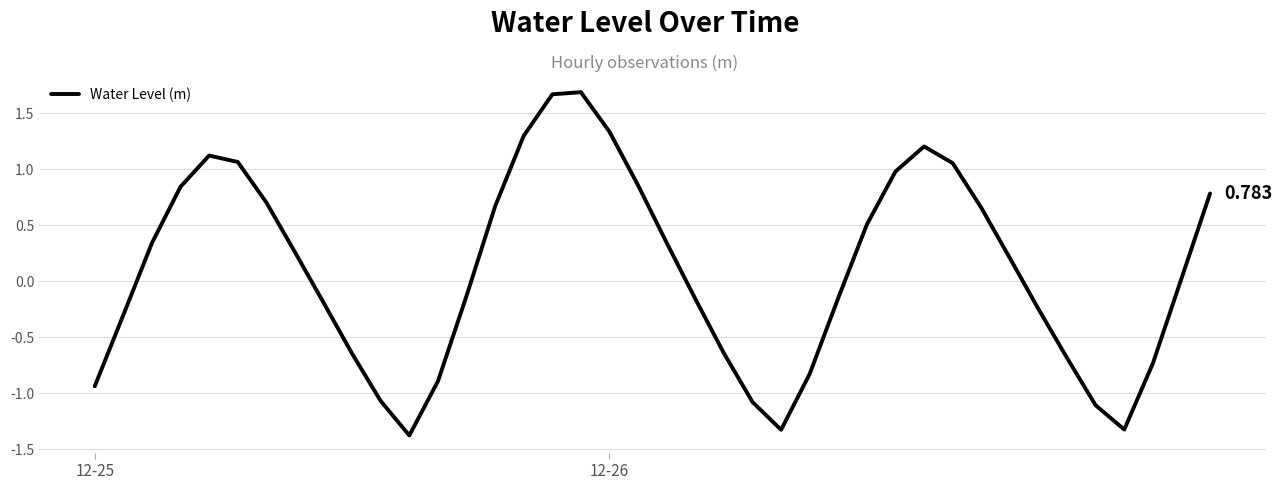

How many lines are shown in the chart?

1